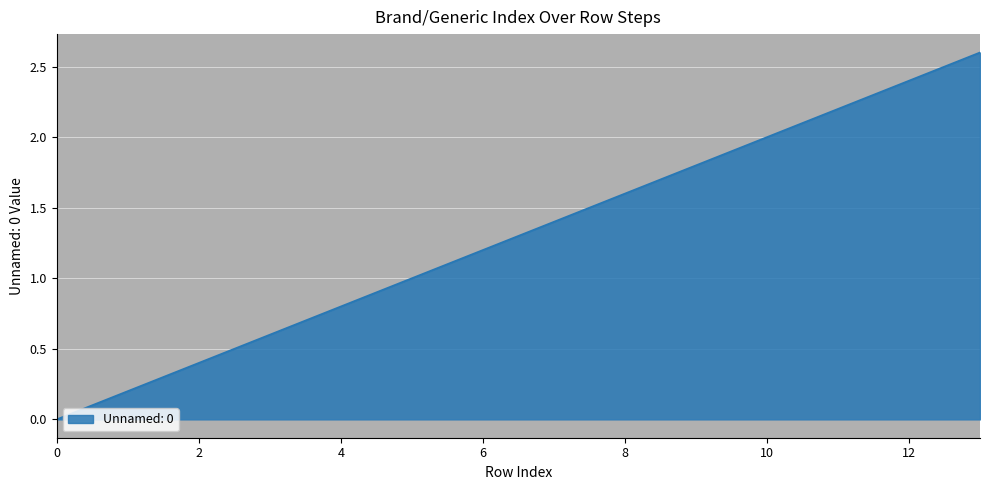

What is the maximum value shown in the chart?

2.6